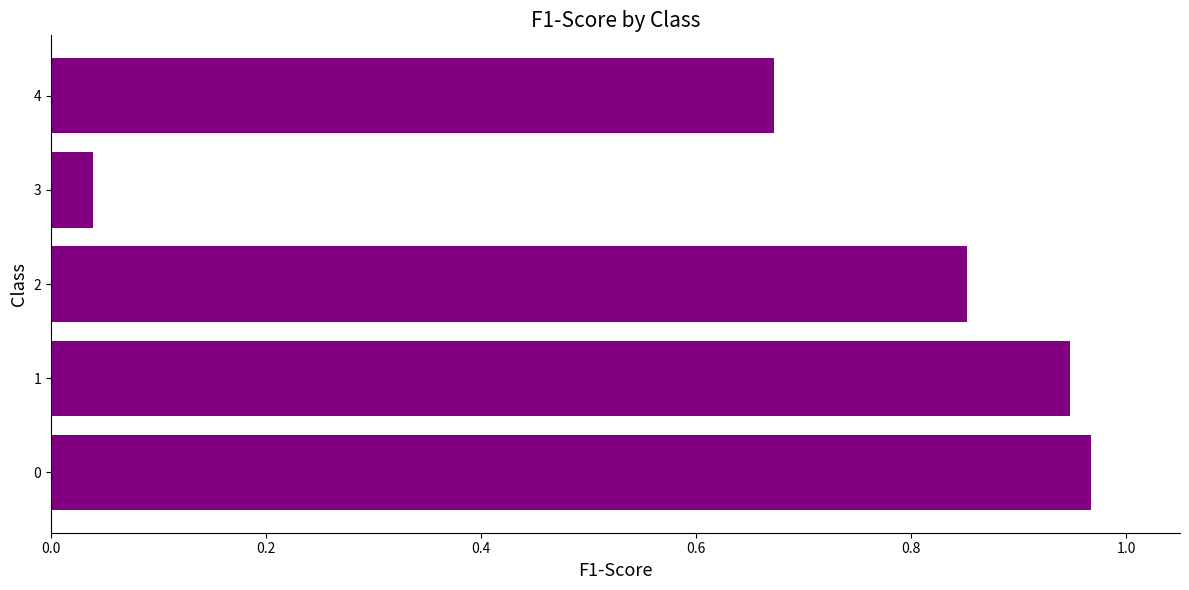

What is the sum of the values at 1 and 0?

1.9